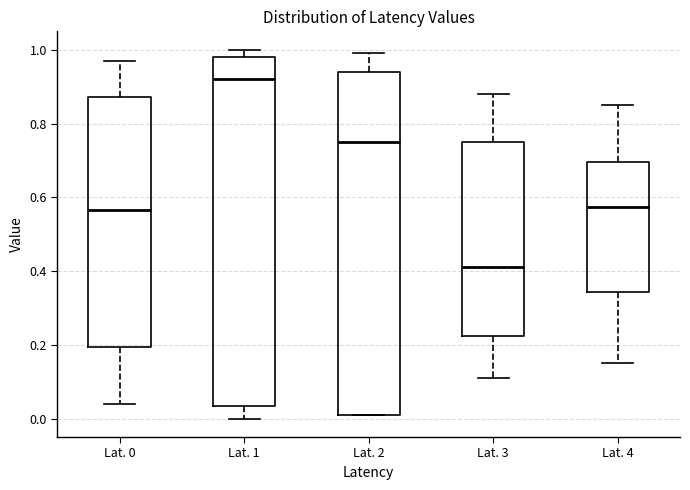

Which box's median line is the highest?

Lat. 1